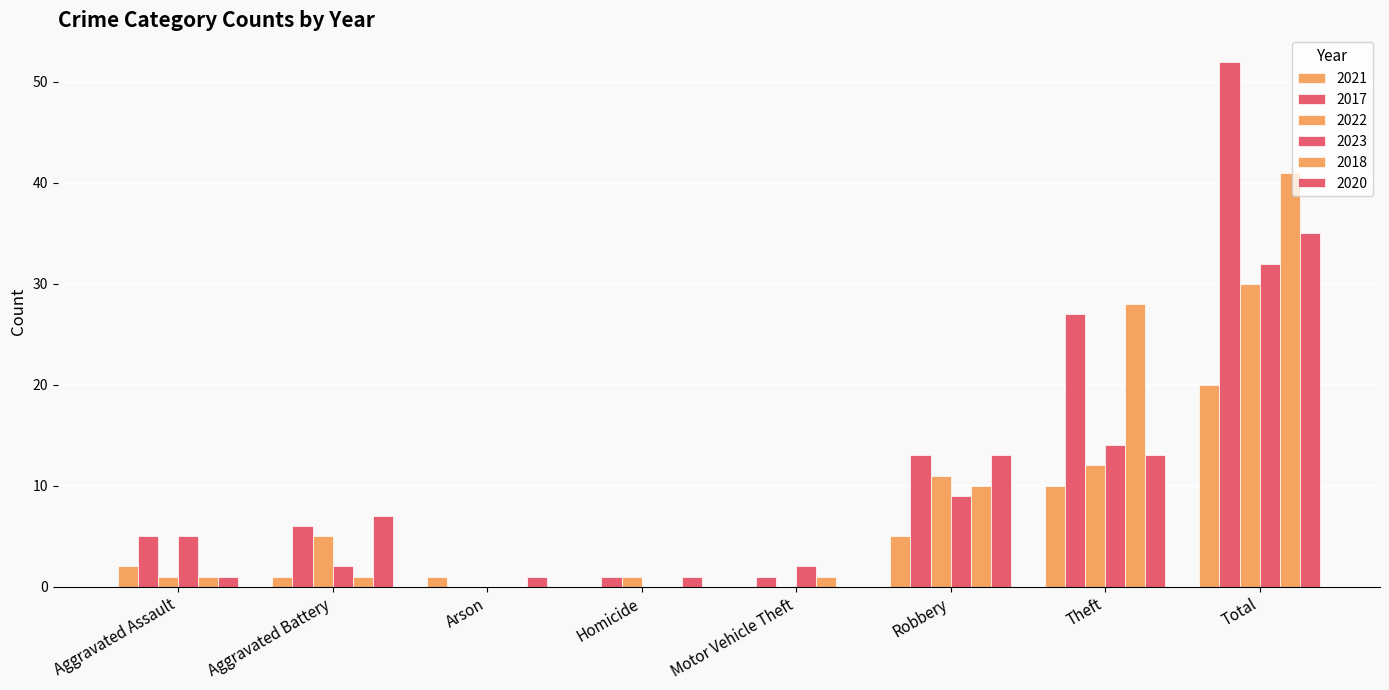

At how many categories does at least one series exceed 19?

2